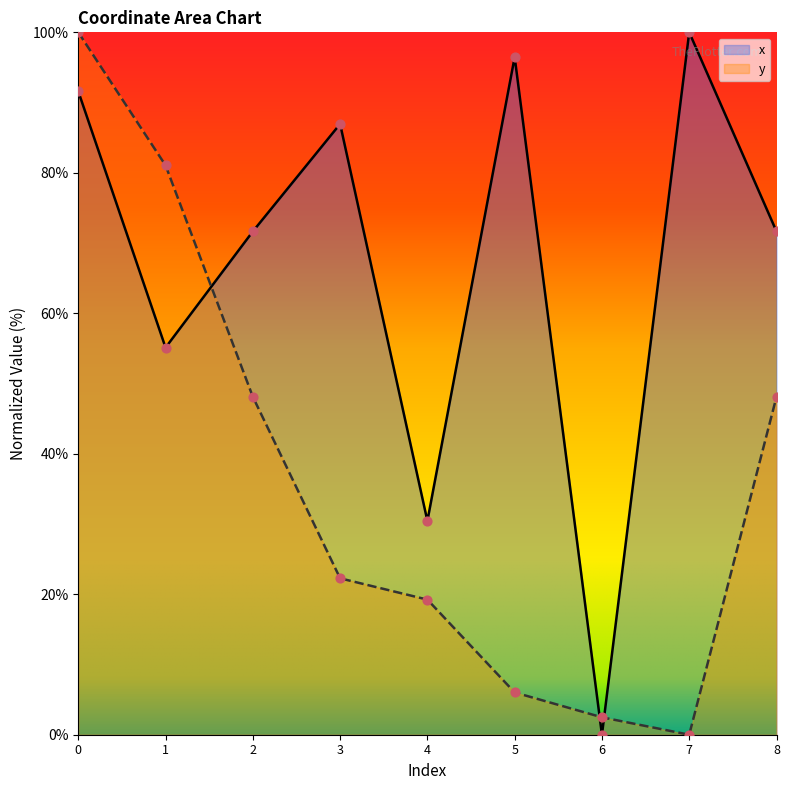

At how many categories does at least one series exceed 60?

7